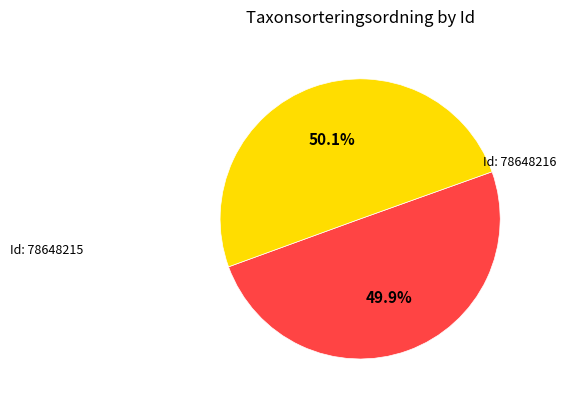

Is there any slice that represents more than half of the pie?

Yes